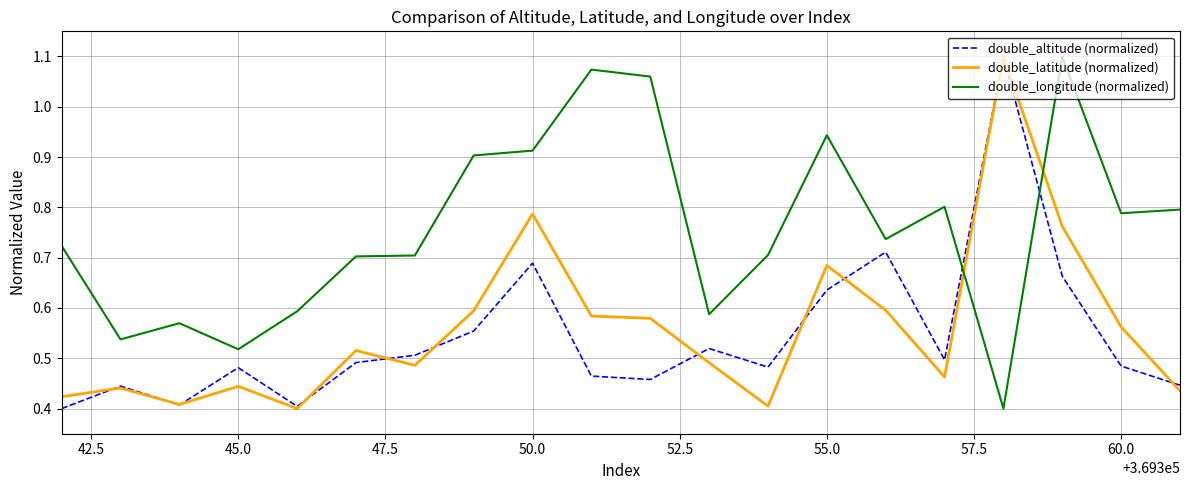

Count the double_latitude (normalized) values in the range 0 to 1.

19